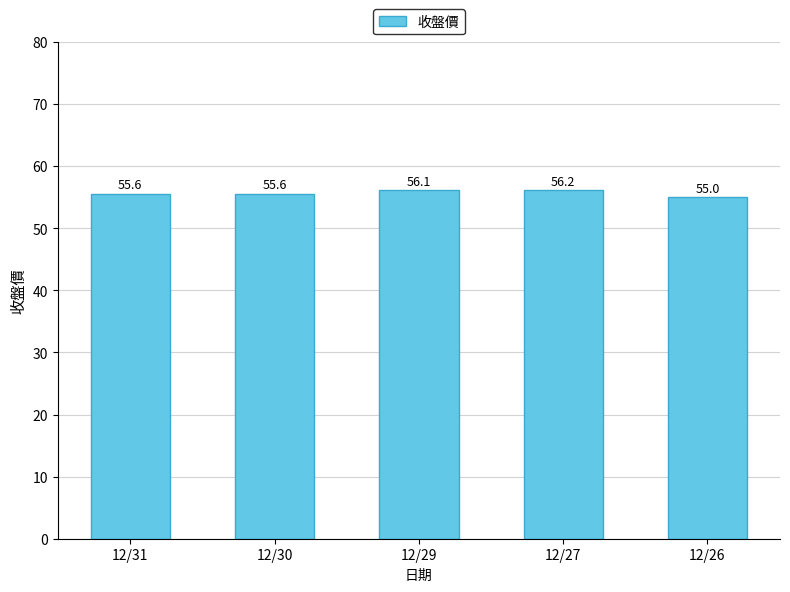

What is the value of the 5th bar from the left?

55.0